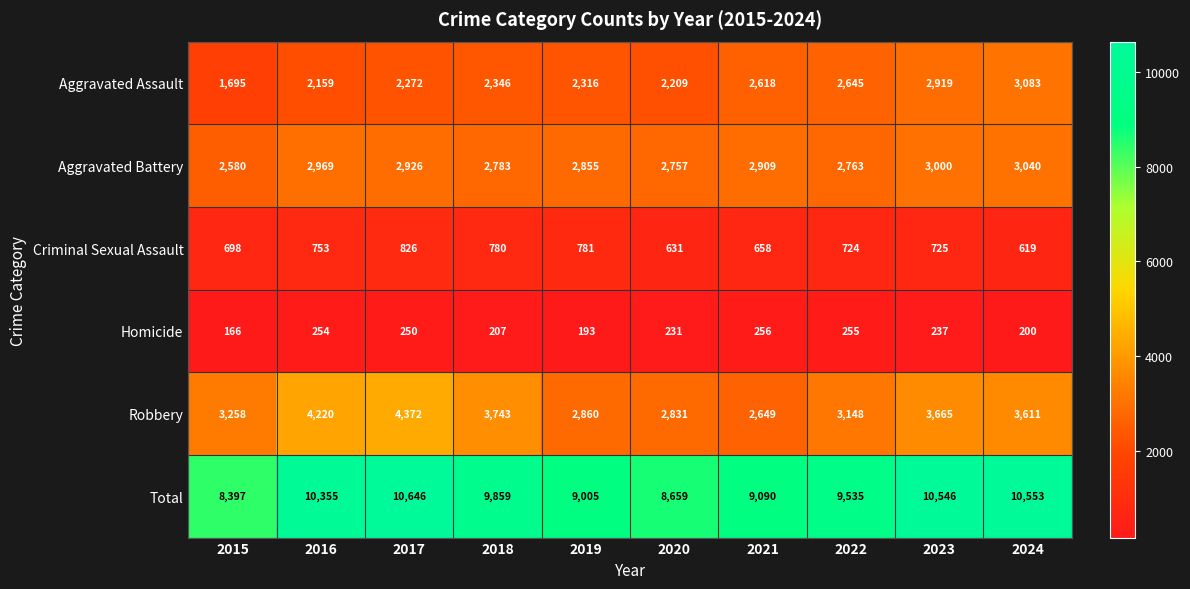

What is the total value across all series at 2020?

17318